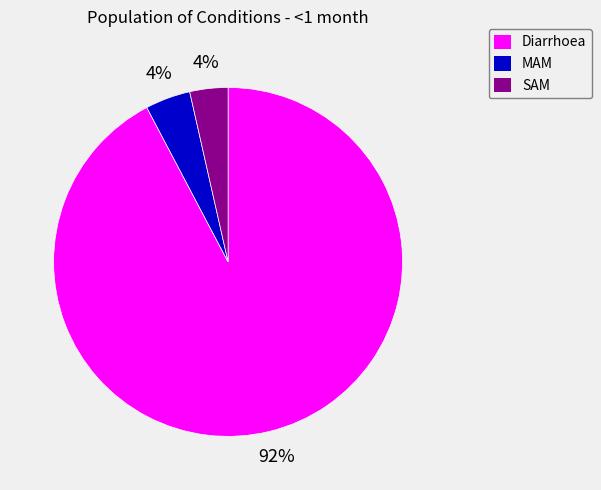

Which category has the biggest portion of the pie?

Diarrhoea